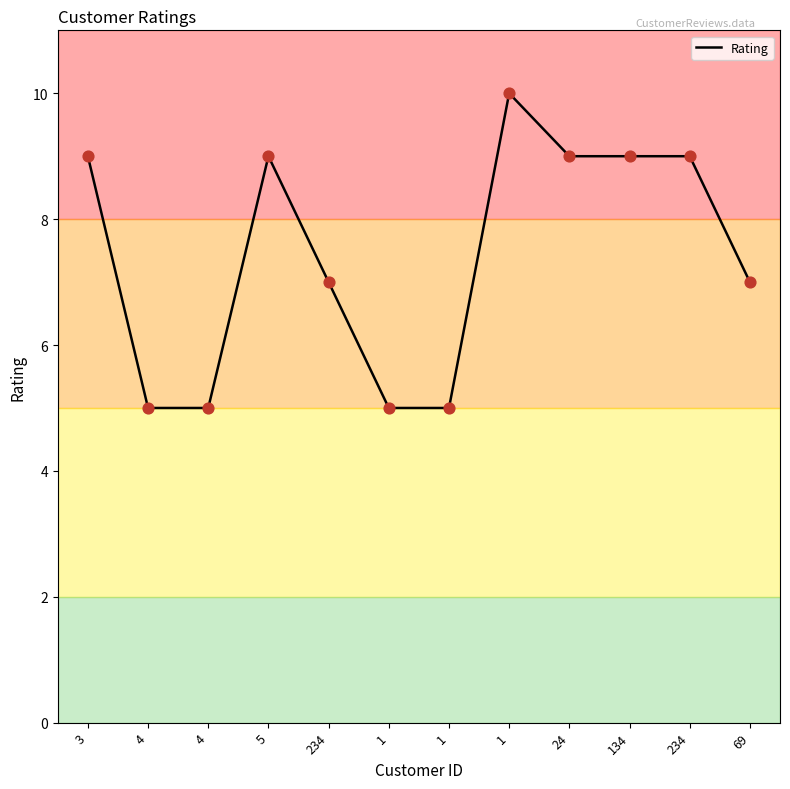

Does the chart have visible grid lines?

No